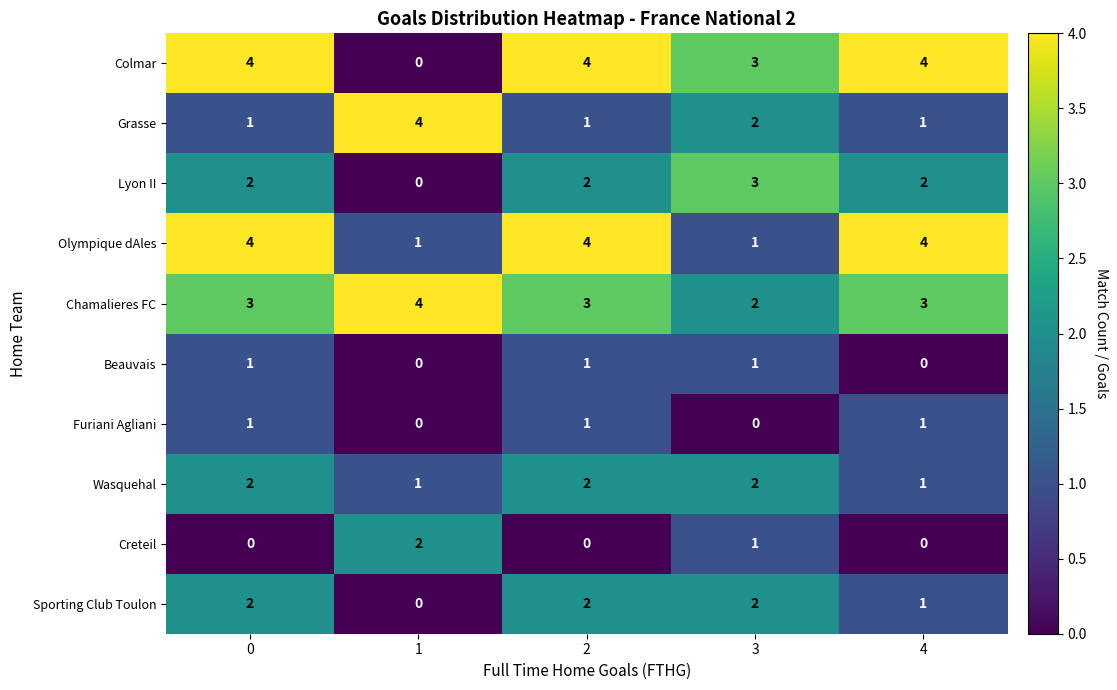

The Wasquehal series shows 1 at 0. True or false?

False